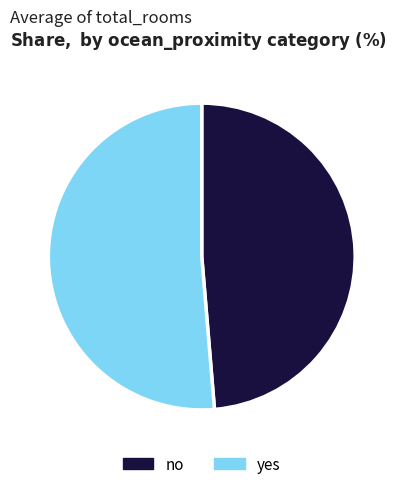

Rank the categories by value from highest to lowest.

yes, no